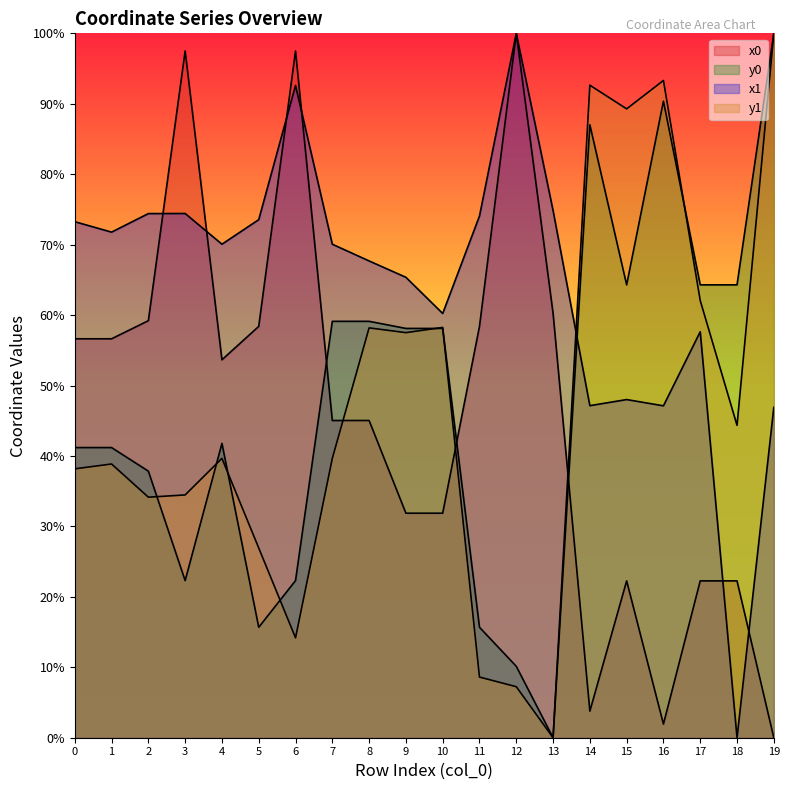

At how many categories does at least one series exceed 86?

7